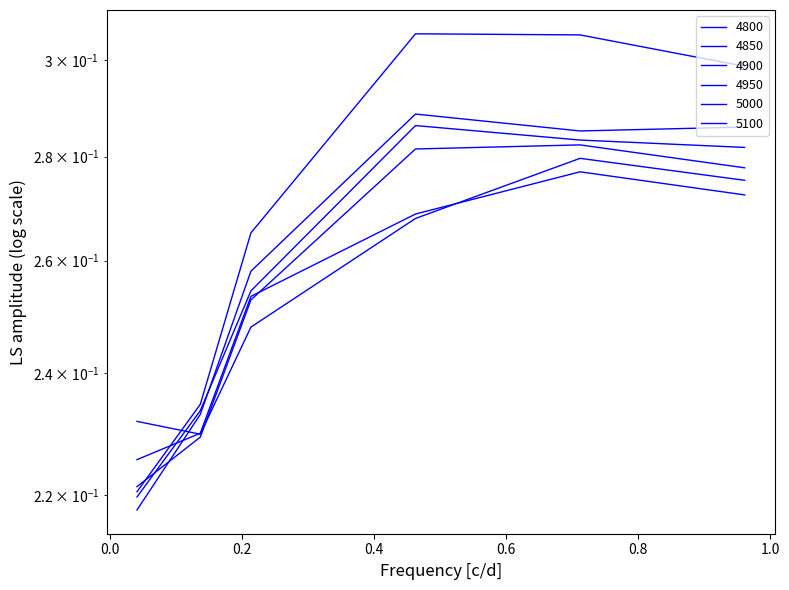

At how many categories does at least one series exceed 0?

6